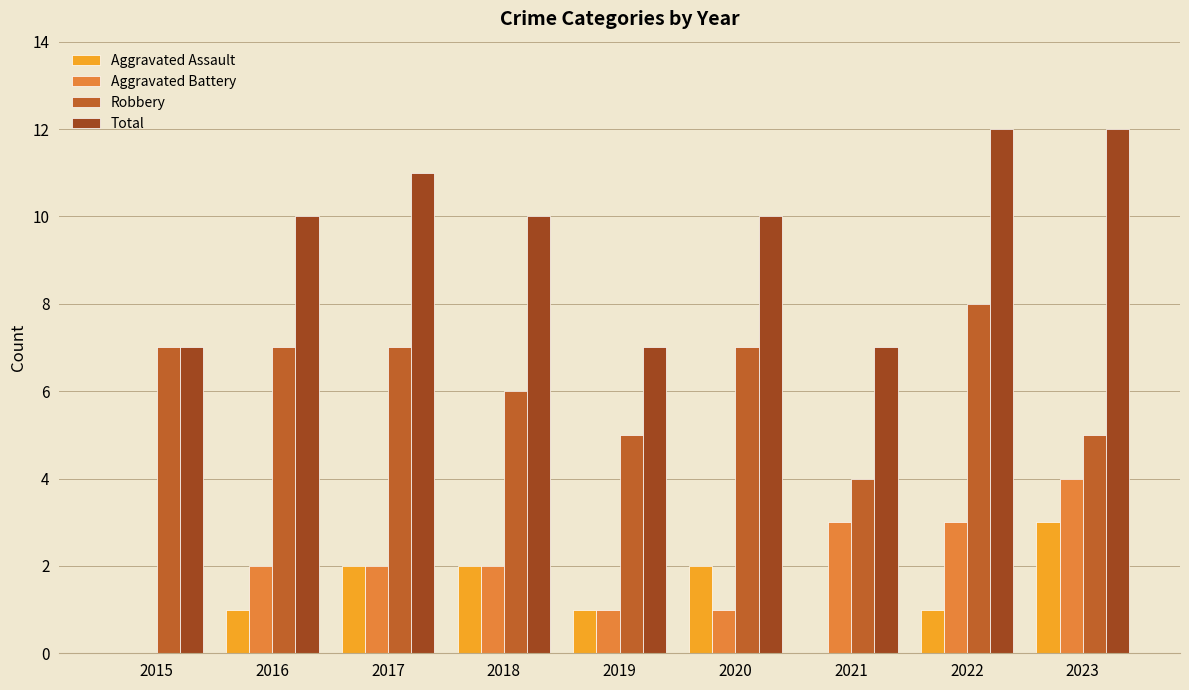

Which series has the widest spread of values?

Total